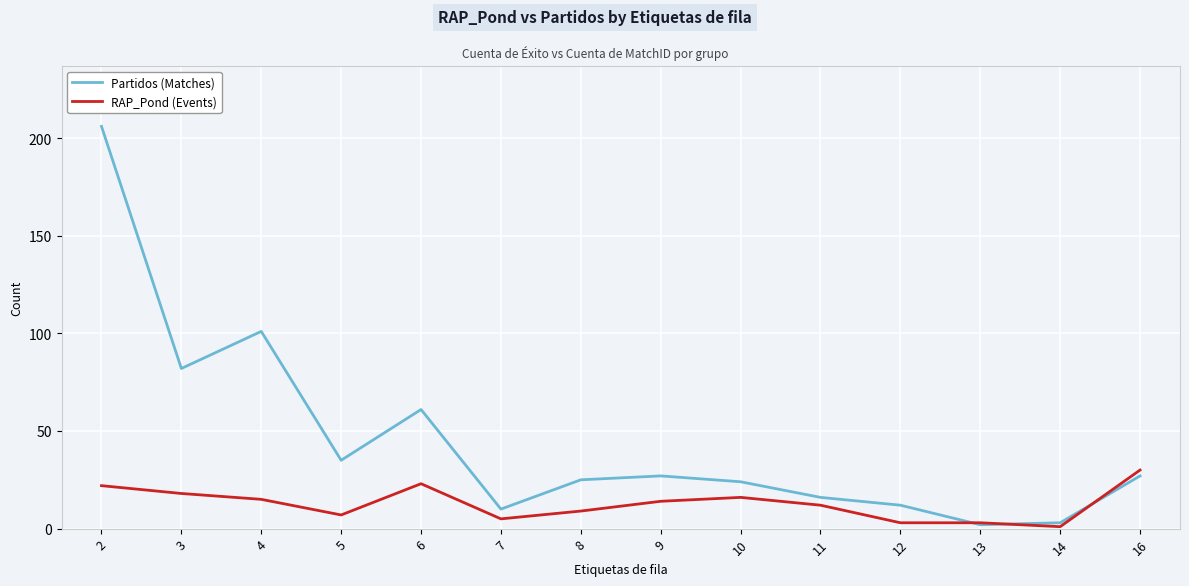

The value of Partidos (Matches) at 14 is 3. True or false?

True